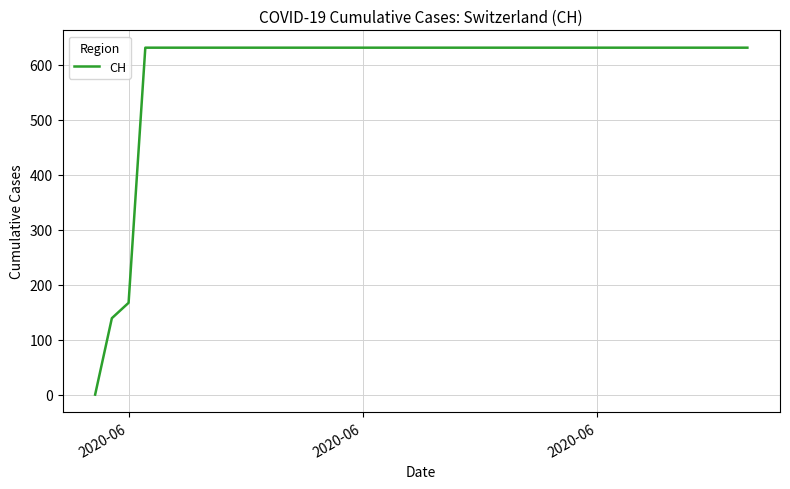

What is the difference between the maximum and minimum values?

631